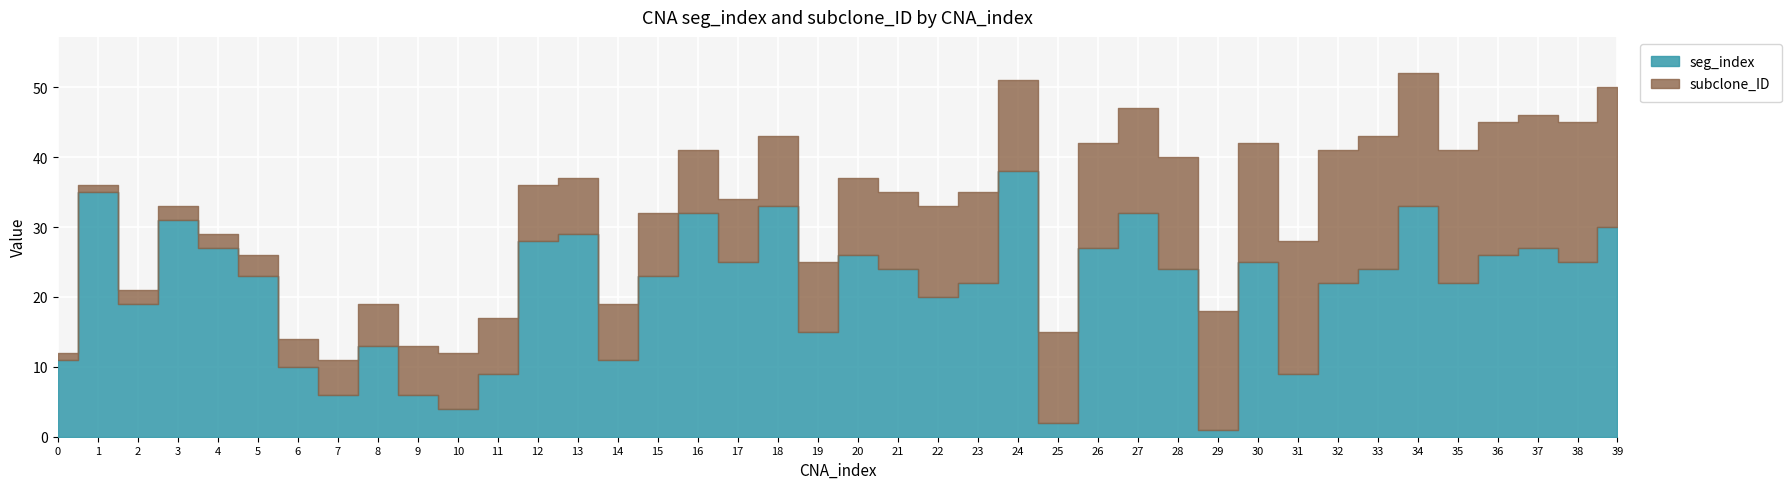

Rank the categories by value from lowest to highest.

29, 25, 10, 7, 9, 11, 31, 6, 0, 14, 8, 19, 2, 22, 23, 32, 35, 5, 15, 21, 28, 33, 17, 30, 38, 20, 36, 4, 26, 37, 12, 13, 39, 3, 16, 27, 18, 34, 1, 24